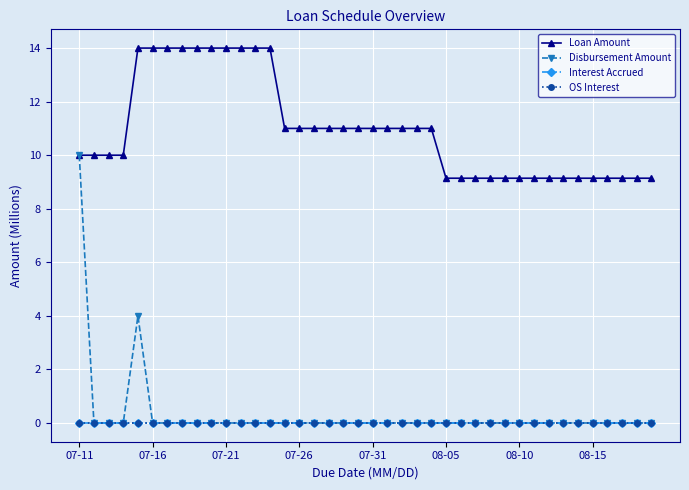

At which category is the sum across all series the highest?

07-11